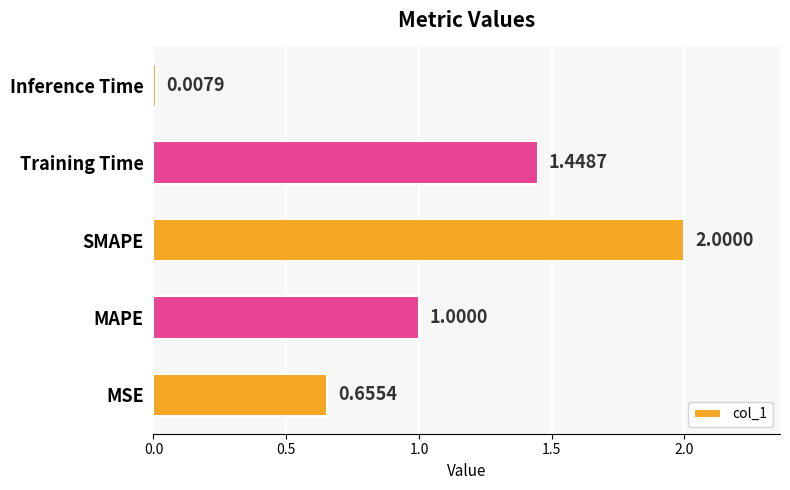

Between Training Time and SMAPE, which is larger?

SMAPE